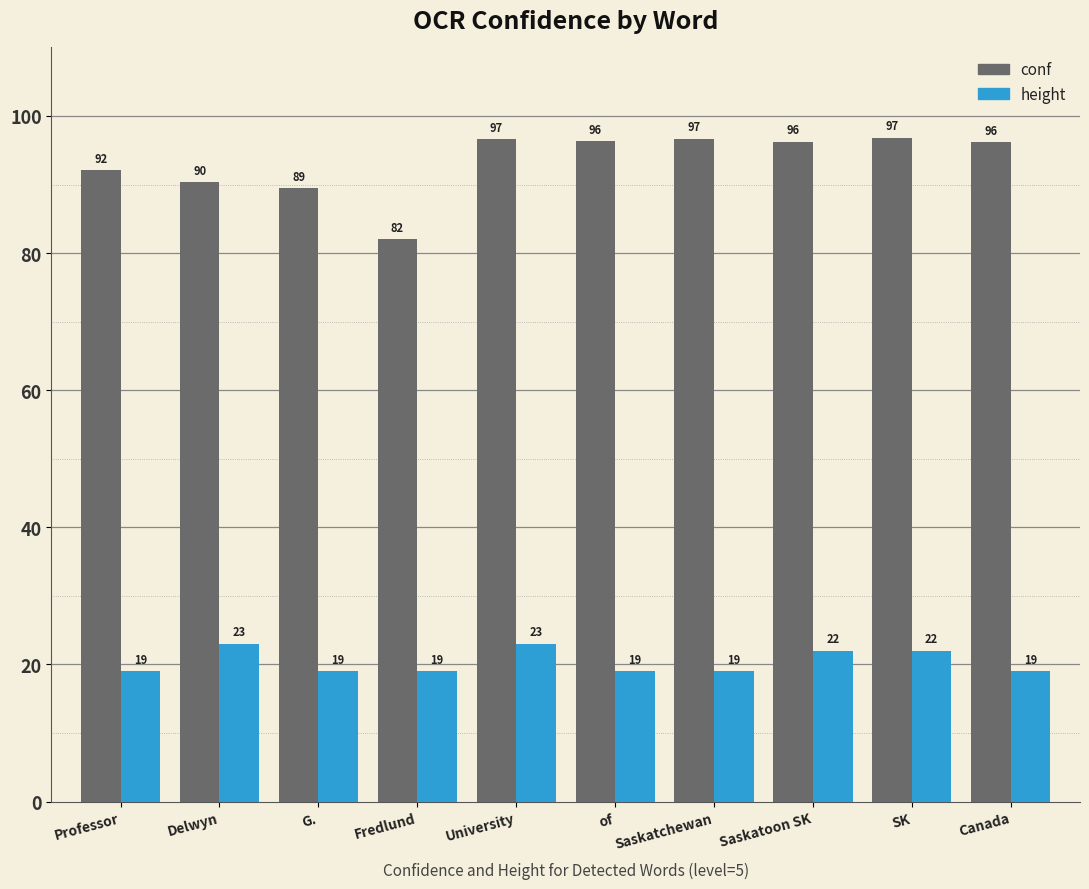

Rank the series at Fredlund from highest to lowest value.

conf, height